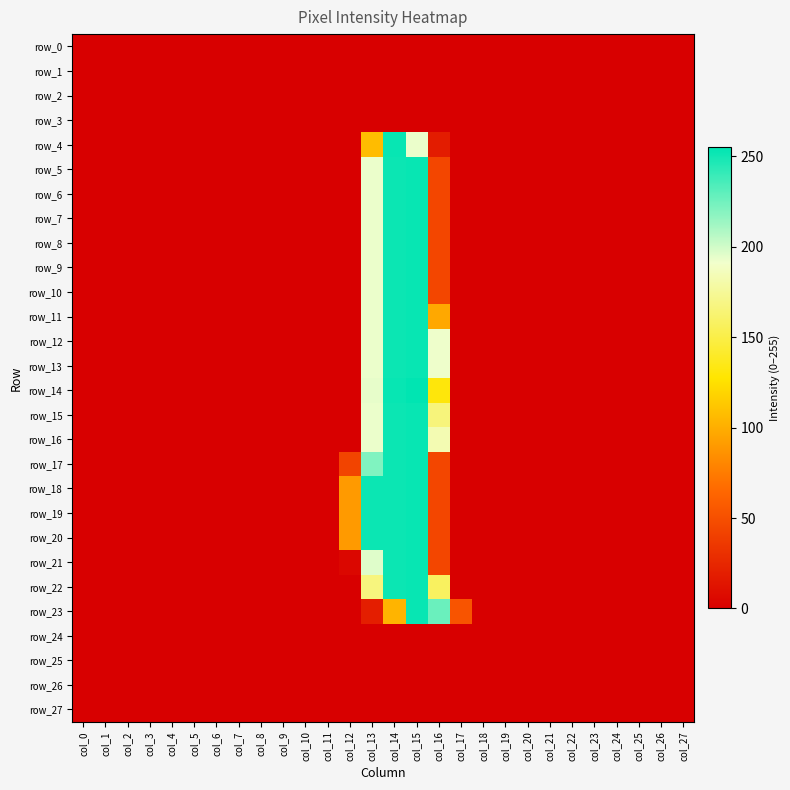

Is the value of row_20 at col_9 greater than the value of row_1 at col_0?

No